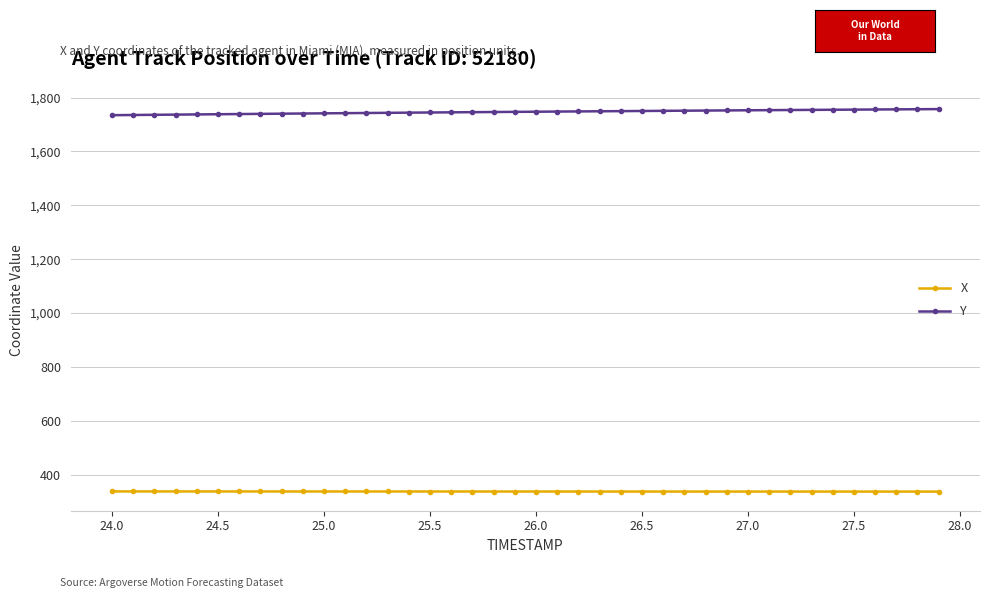

Is this an area chart (filled region under the line)?

No